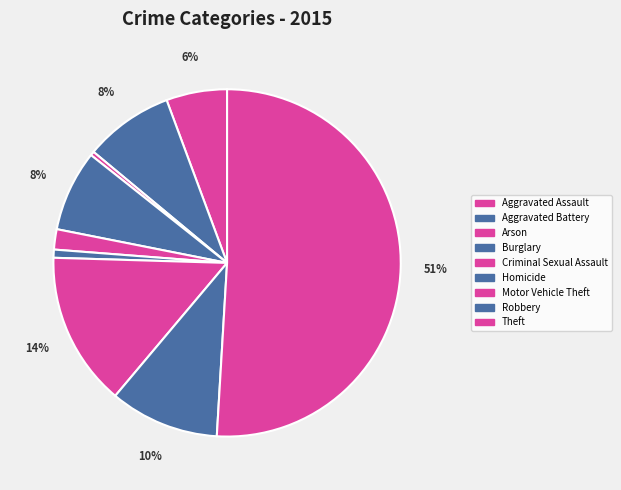

What percentage is the Theft slice, to the nearest percent?

51%